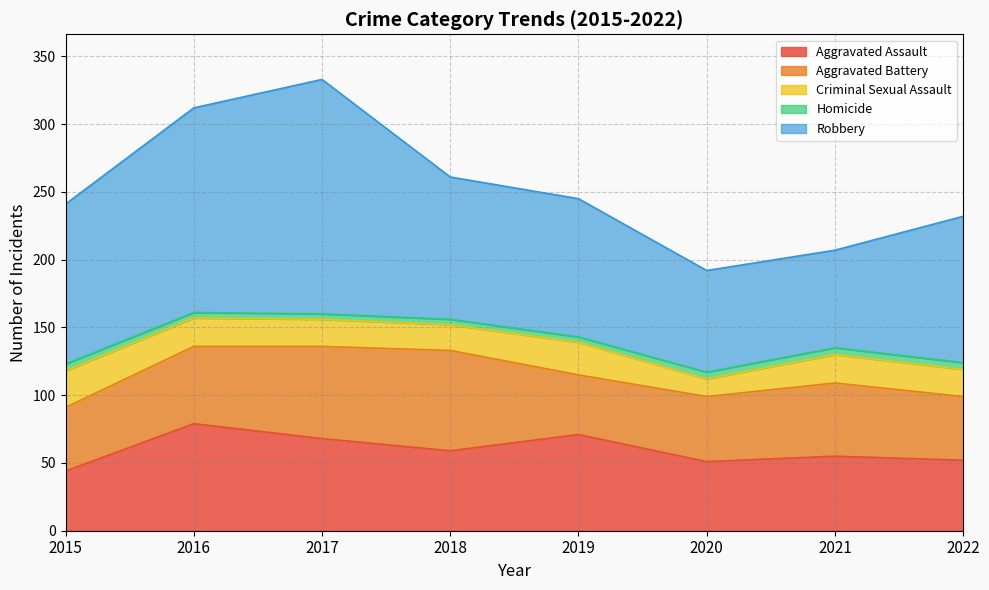

What is the spread (max minus min) of values at 2018?

101